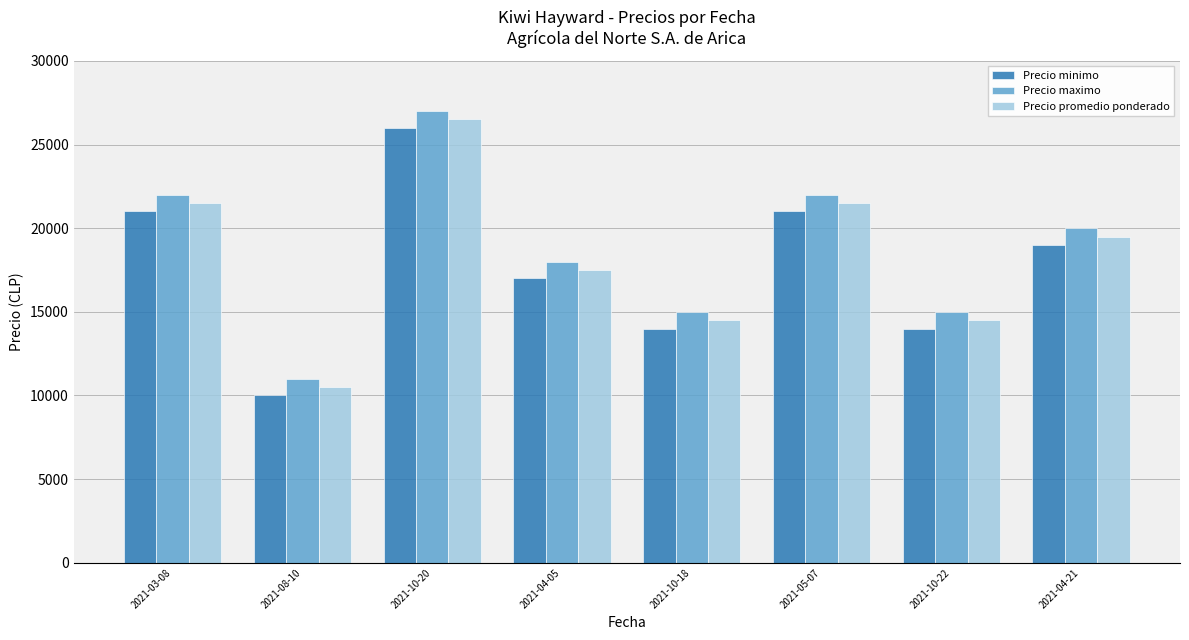

At which label does Precio promedio ponderado reach its minimum?

2021-08-10